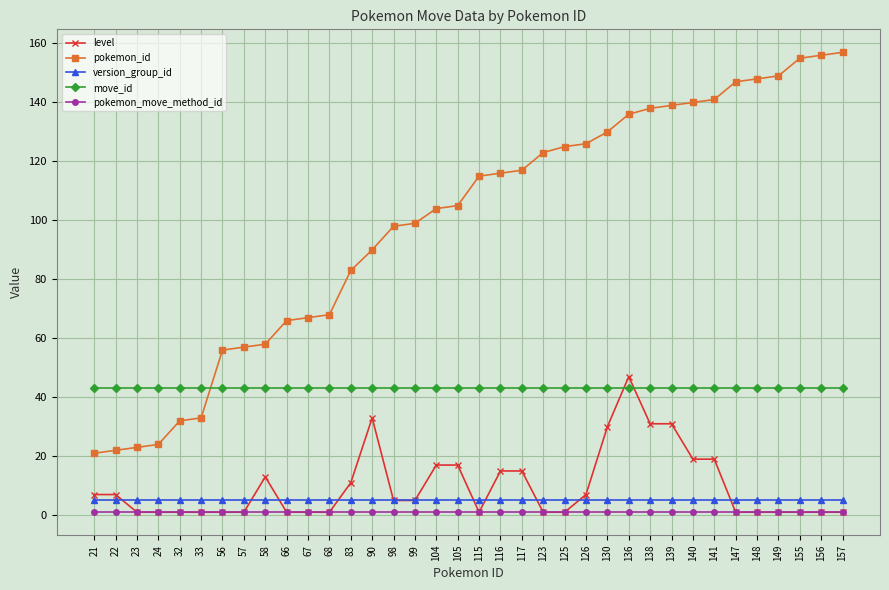

True or false: pokemon_id and level intersect in this chart.

False